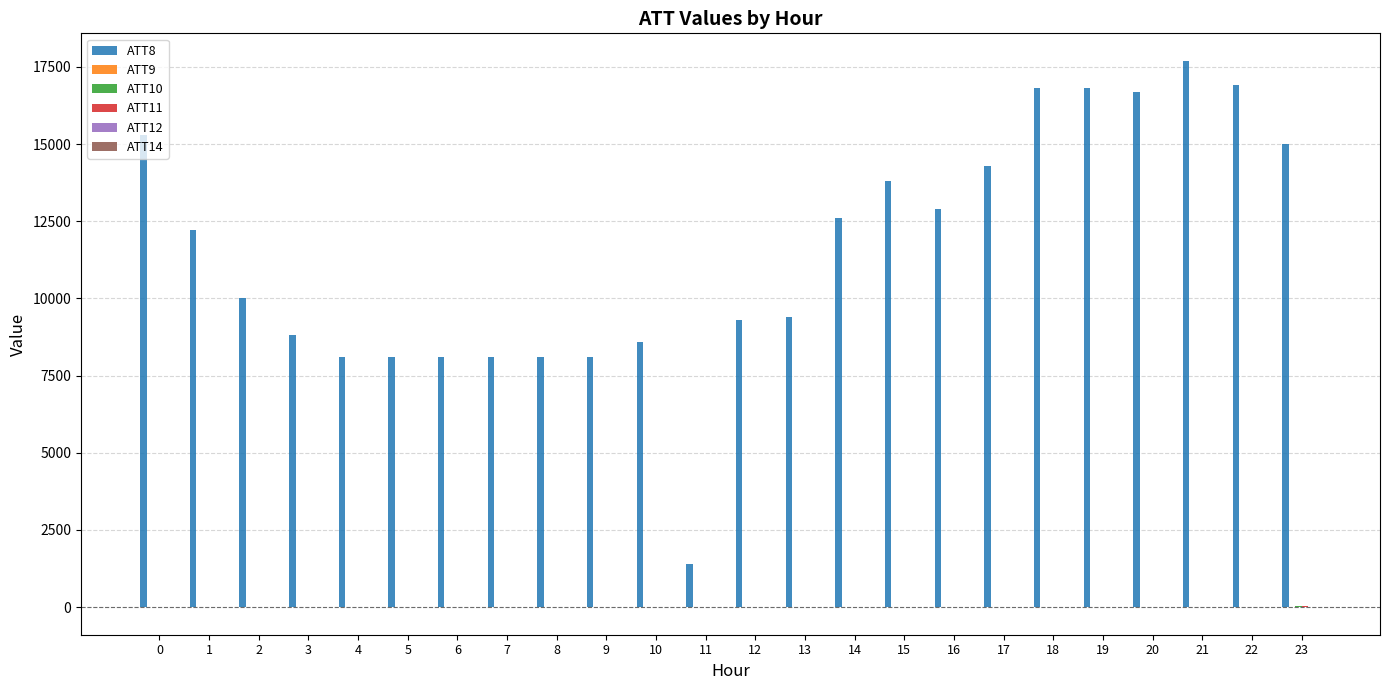

What is the greatest value displayed?

17700.0